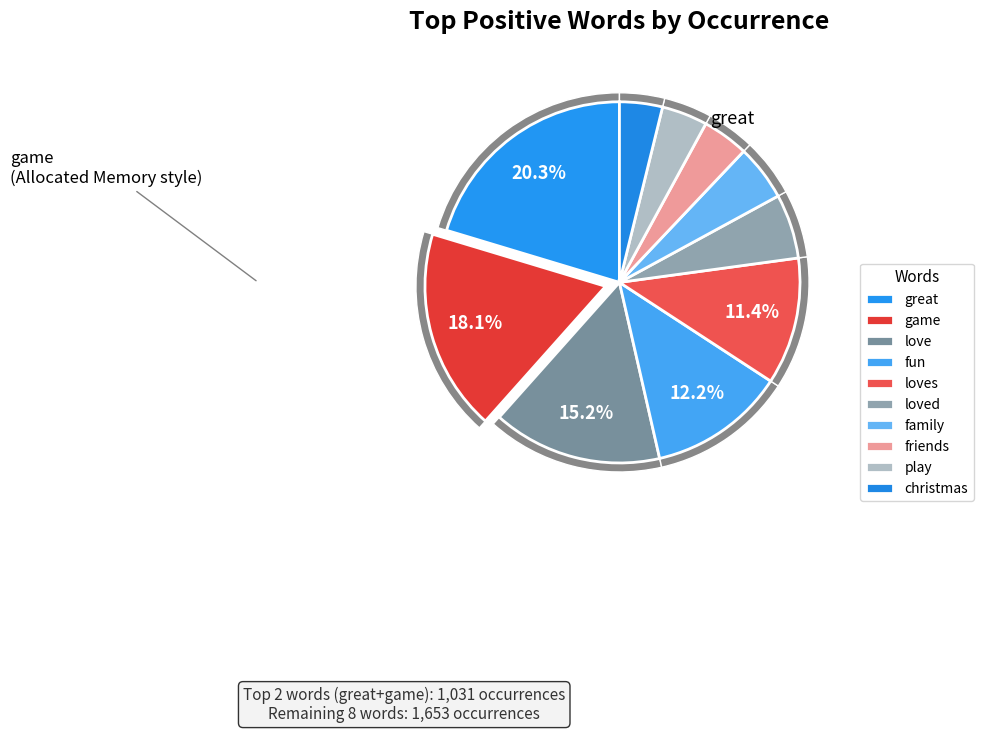

Does loves account for over 50% of the chart?

No